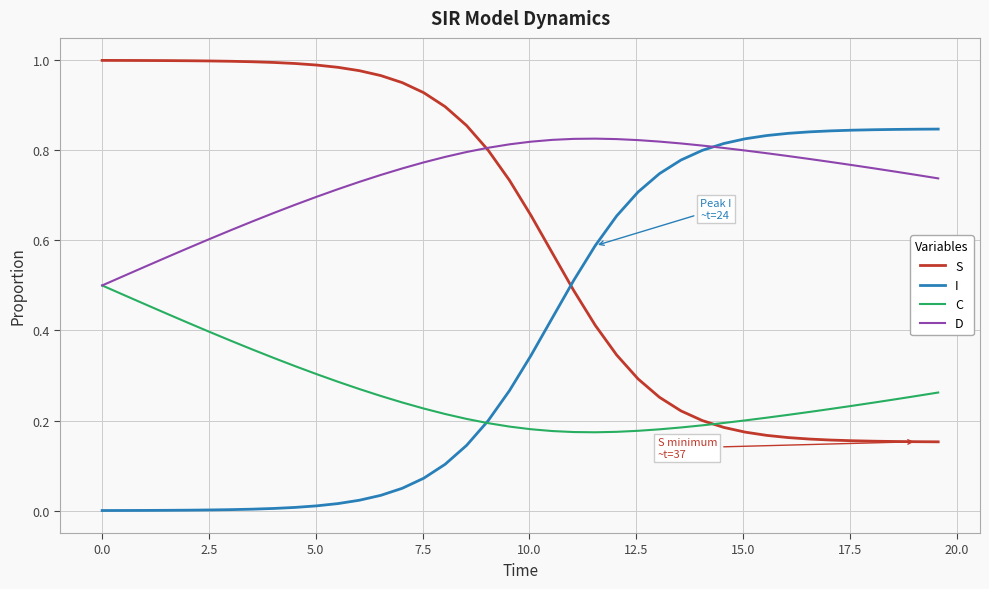

Which series has the largest total across all categories?

D